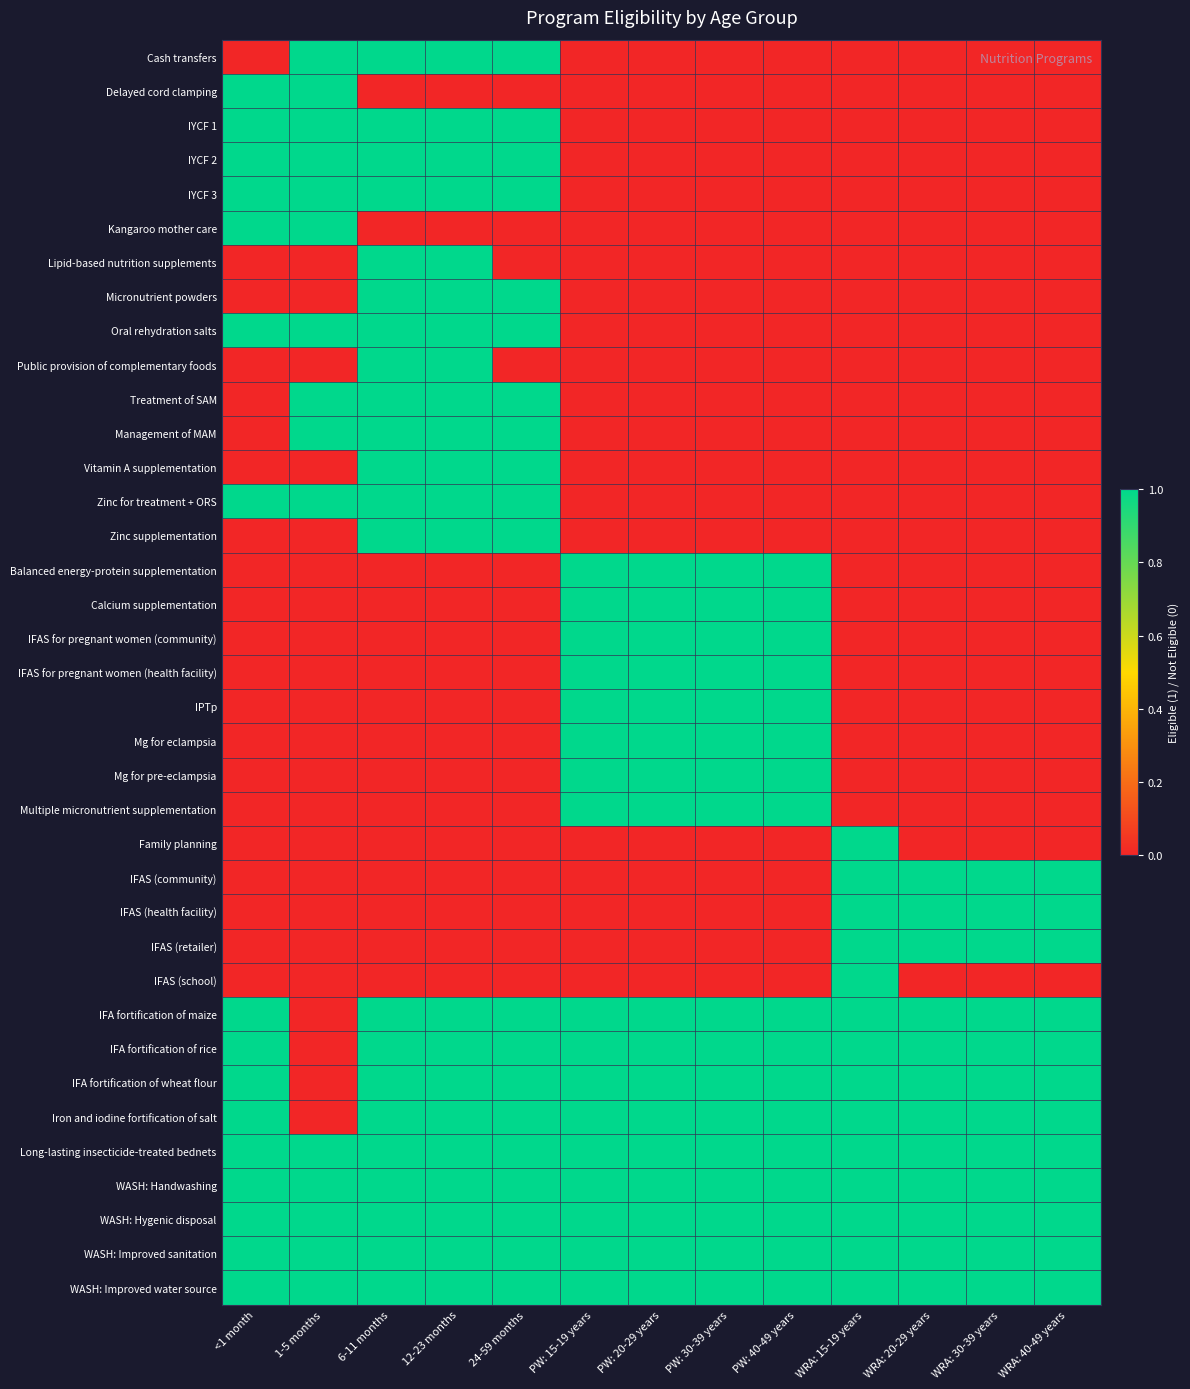

At which category is the sum across all series the highest?

6-11 months